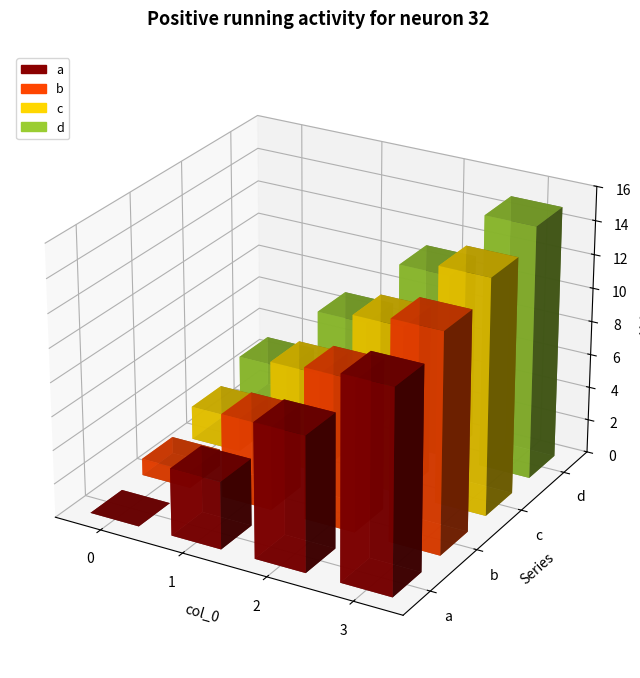

Which series changed the most between 0 and 1?

a